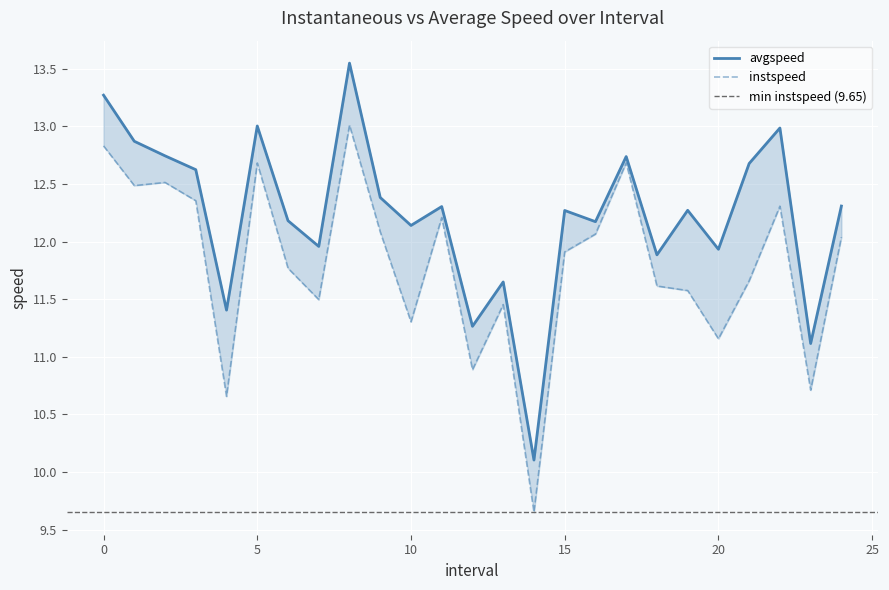

Reading right to left, transcribe all the data shown in this chart.

instspeed: 12.0	10.7	12.3	11.7	11.2	11.6	11.6	12.7	12.1	11.9	9.7	11.5	10.9	12.2	11.3	12.1	13.0	11.5	11.8	12.7	10.7	12.4	12.5	12.5	12.8
avgspeed: 12.3	11.1	13.0	12.7	11.9	12.3	11.9	12.7	12.2	12.3	10.1	11.6	11.3	12.3	12.1	12.4	13.5	12.0	12.2	13.0	11.4	12.6	12.7	12.9	13.3